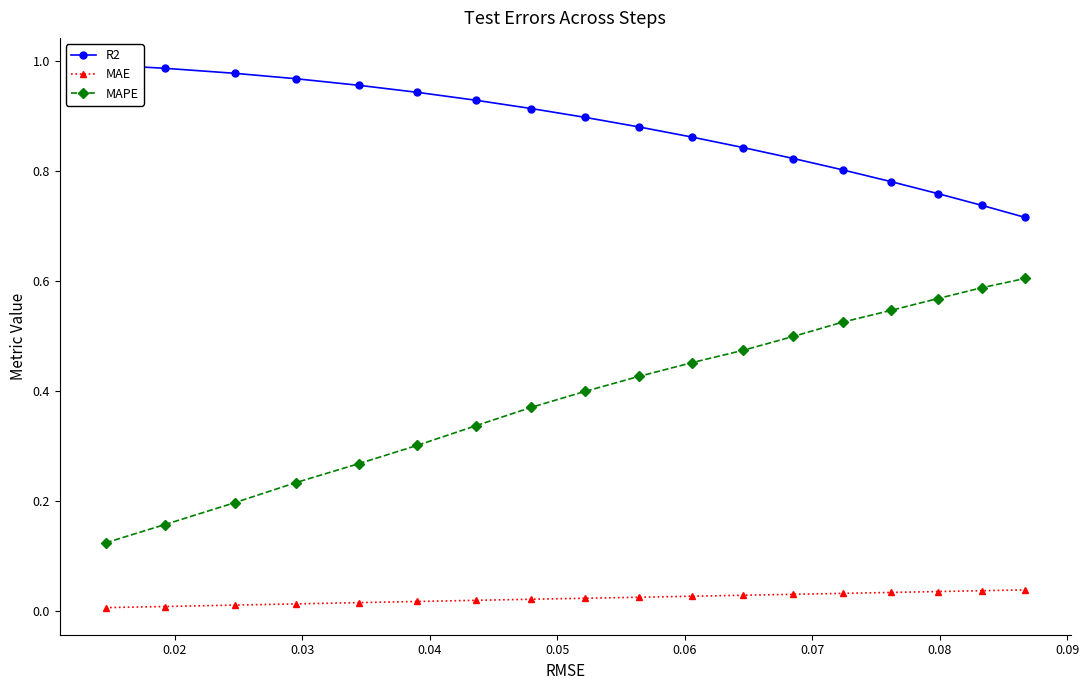

True or false: MAE and MAPE cross at least once.

False